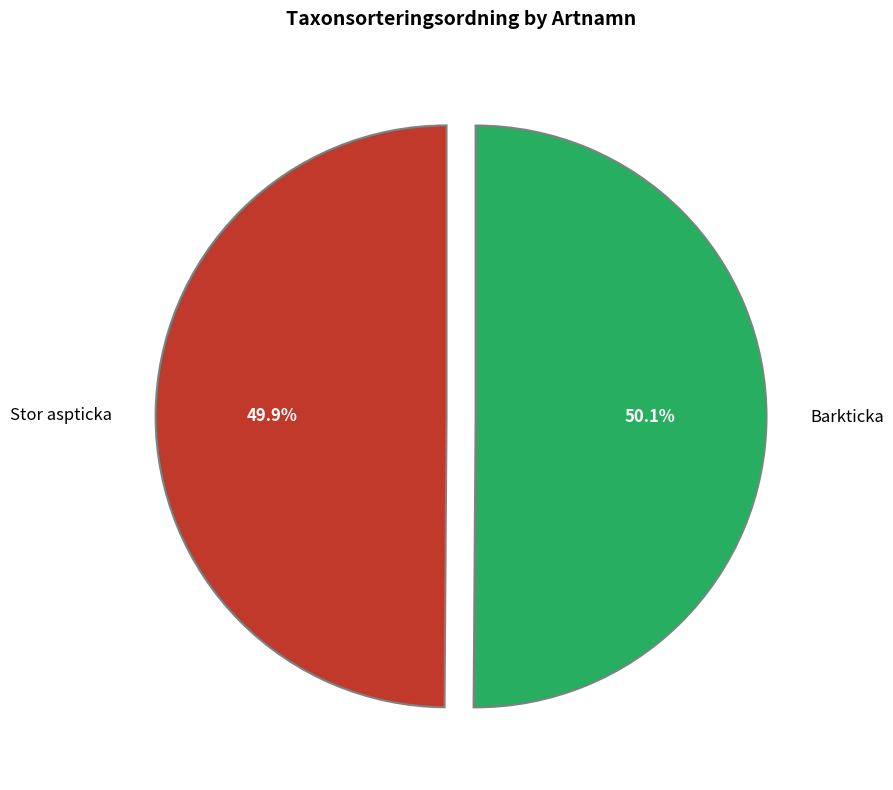

What percentage is NOT represented by Barkticka?

49.9%